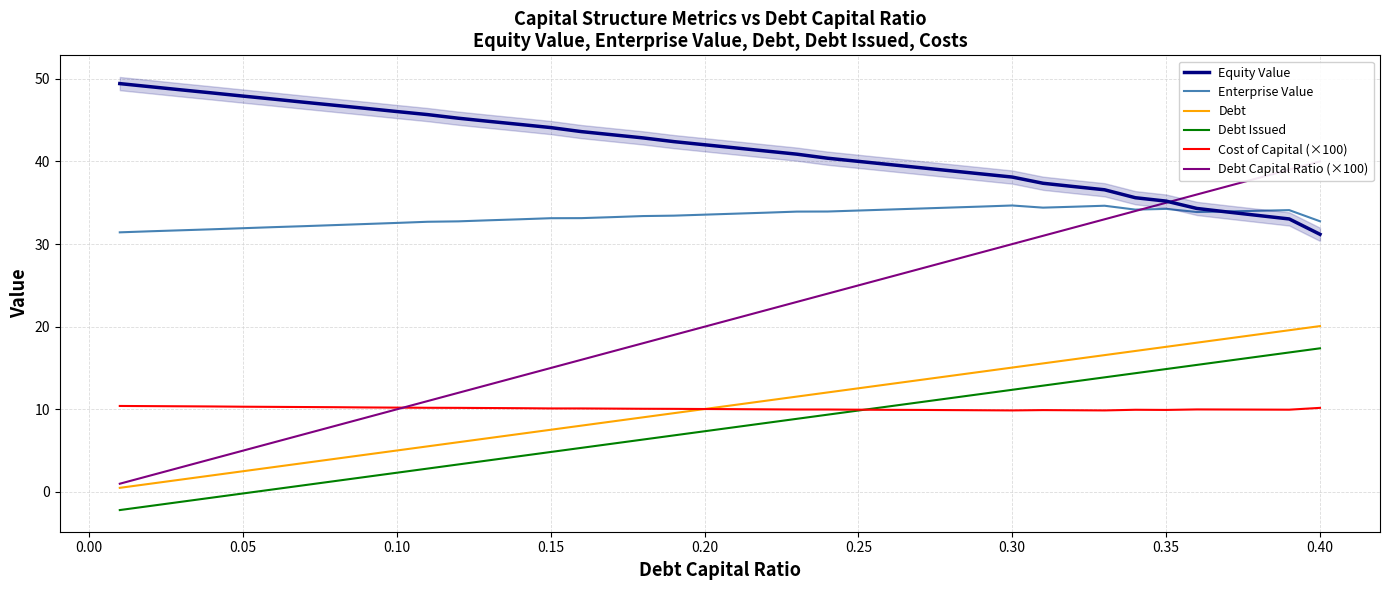

True or false: Debt Issued and Enterprise Value cross at least once.

False